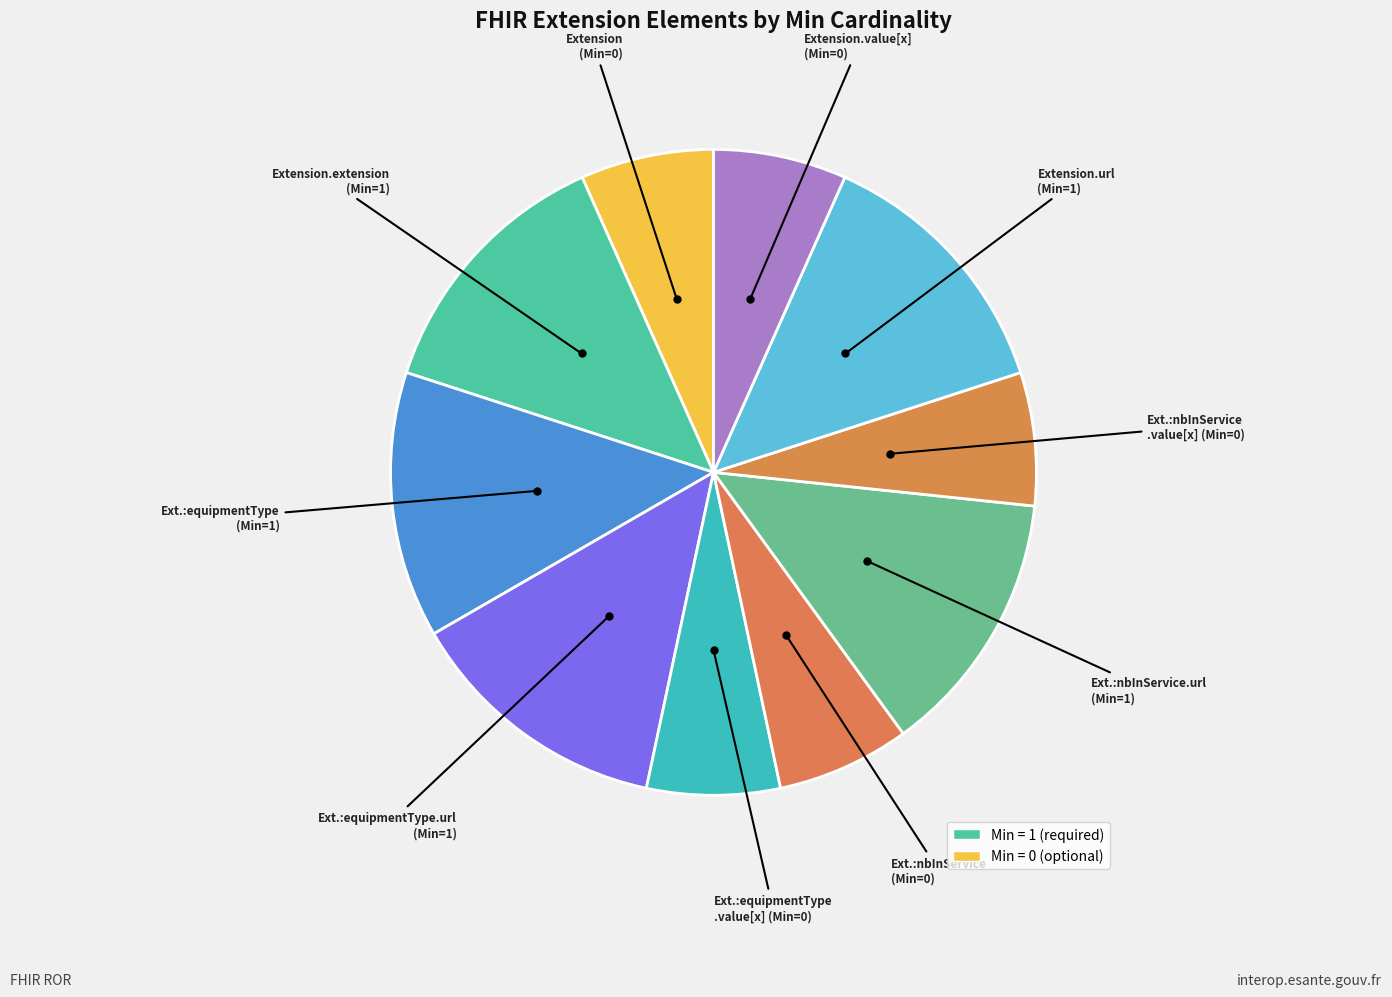

How many slices are in this pie chart?

10